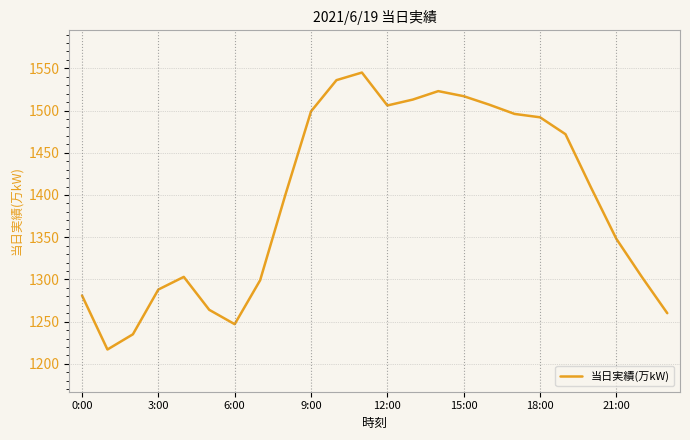

What is the maximum value shown in the chart?

1545